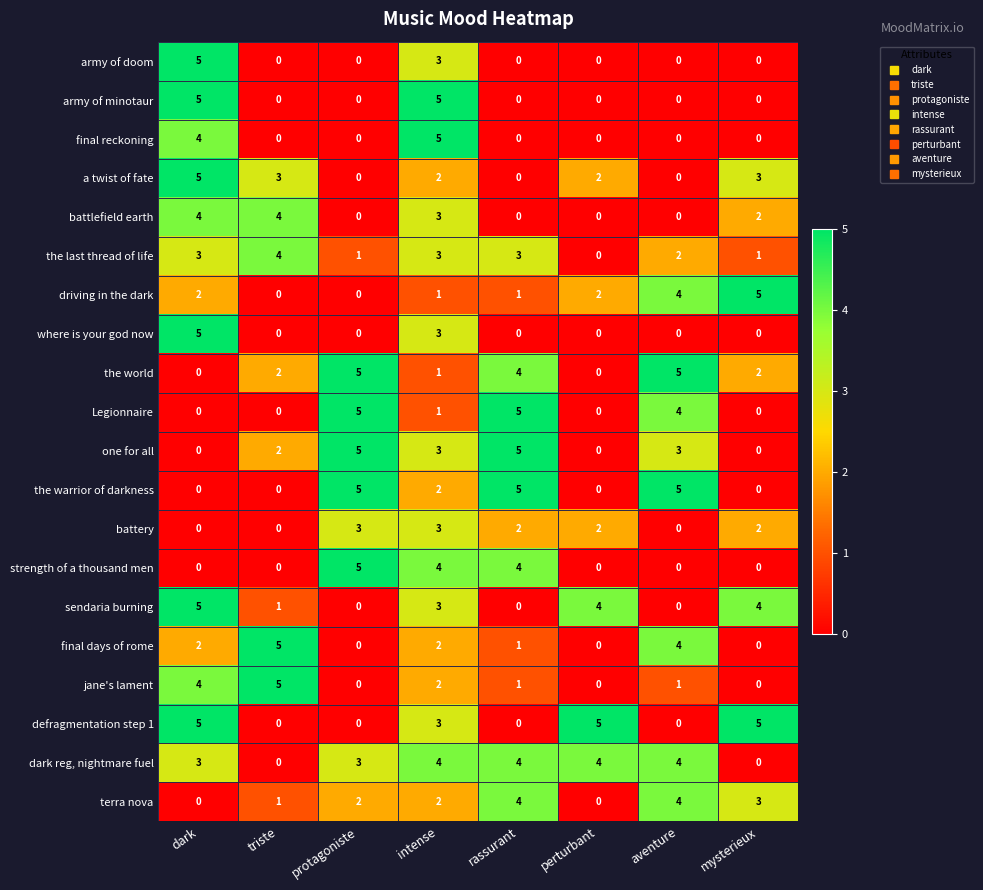

Read the Legionnaire value at rassurant.

5